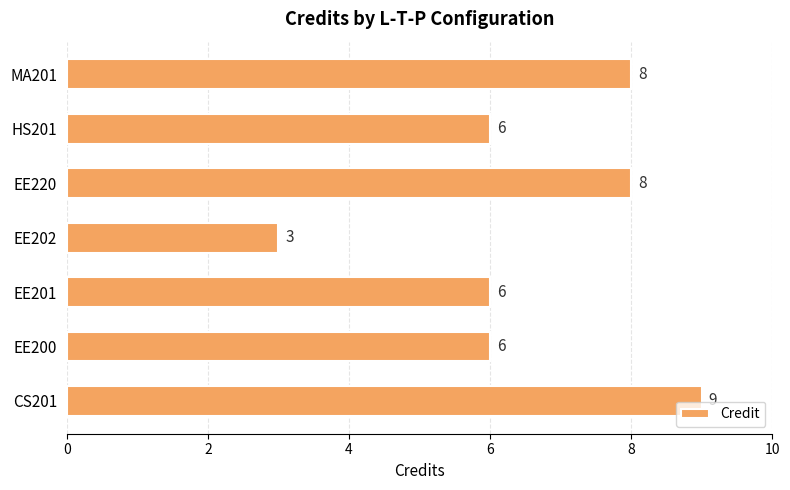

True or false: the data shows 3 at MA201.

False